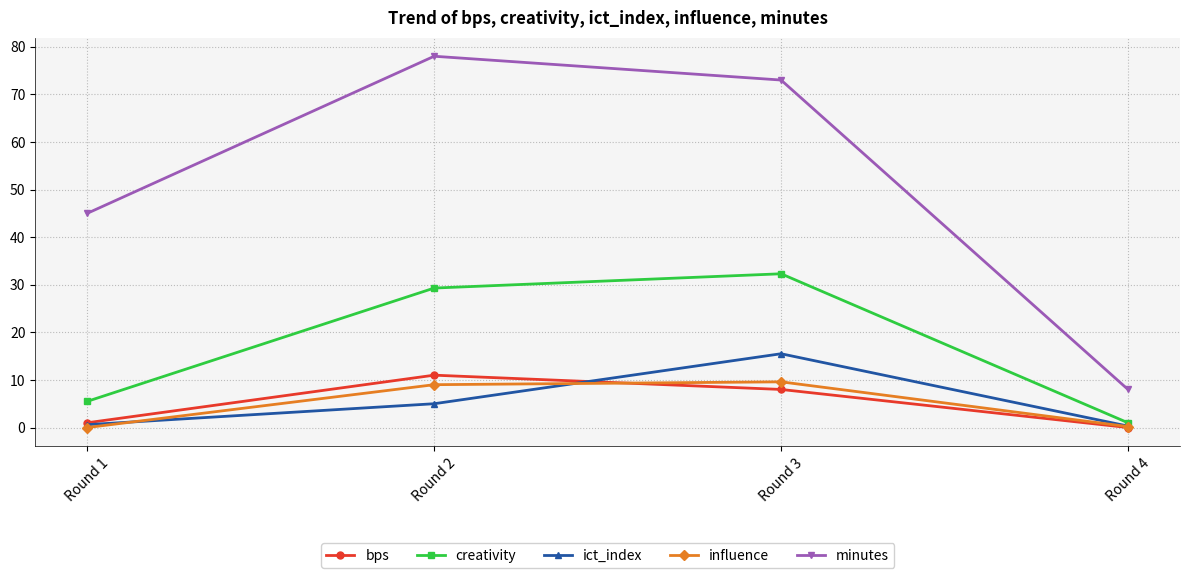

At which category is the sum across all series the highest?

Round 3